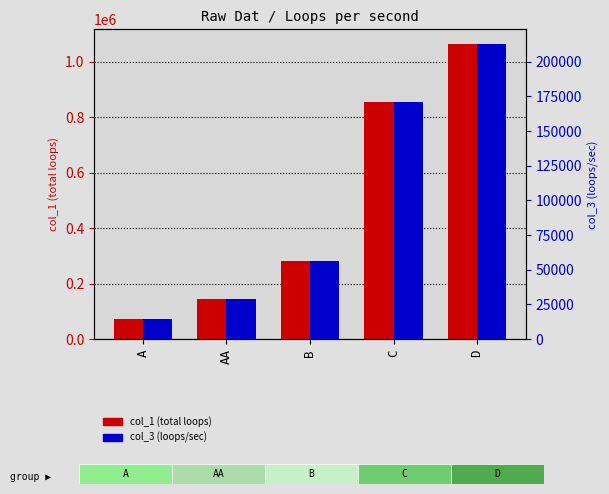

The col_1 (loops) series shows 143800.4 at AA. True or false?

True